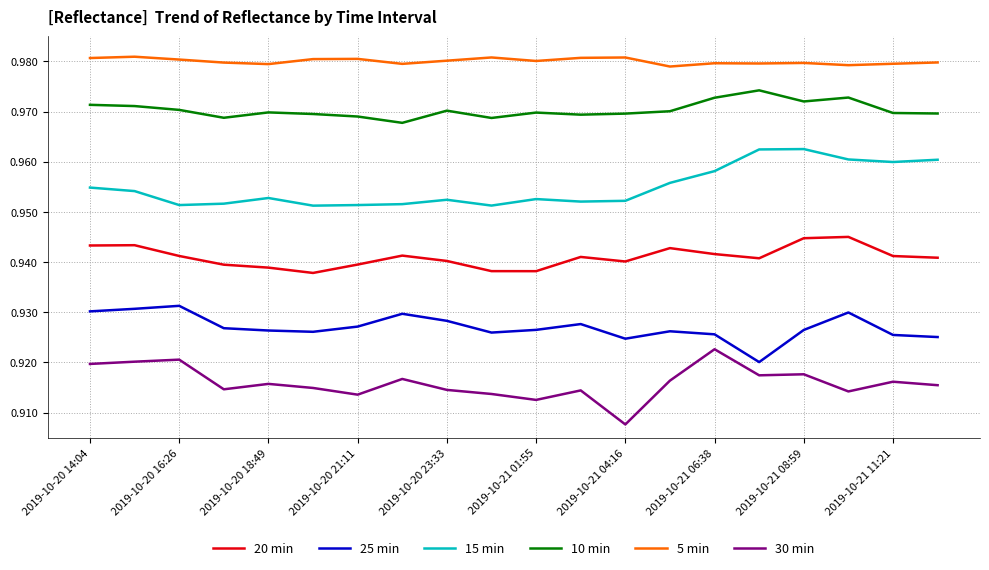

How many 15 min values are between 0 and 1?

20